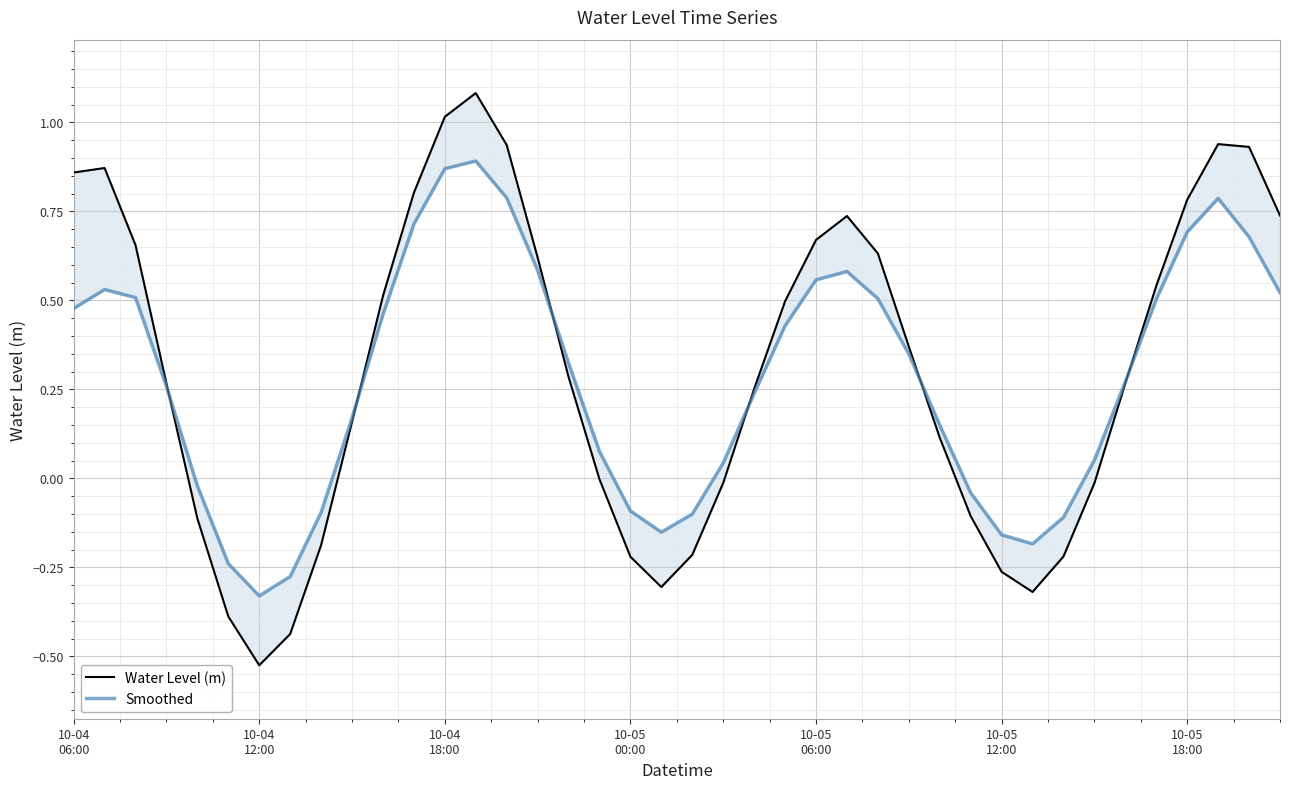

In Smoothed, how many points are higher than both neighbors (excluding endpoints)?

4